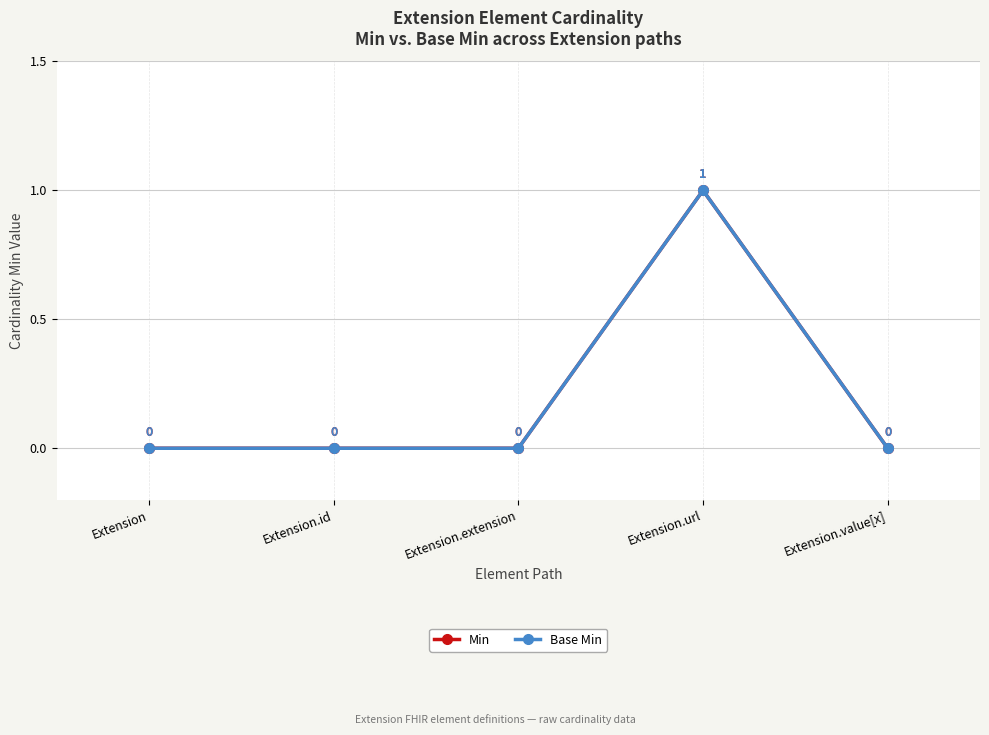

Is this an area chart (filled region under the line)?

No